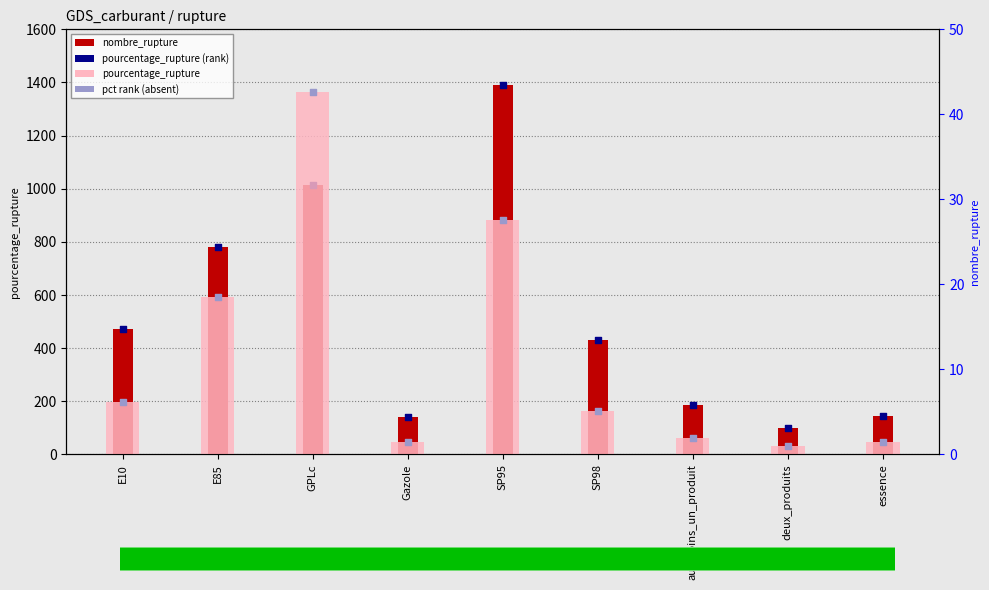

Which series has the largest total across all categories?

nombre_rupture